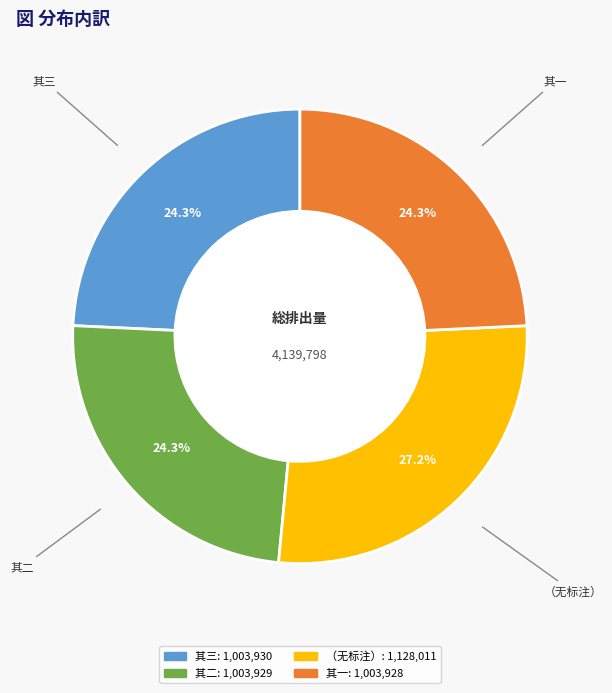

Is there any slice that represents more than half of the pie?

No